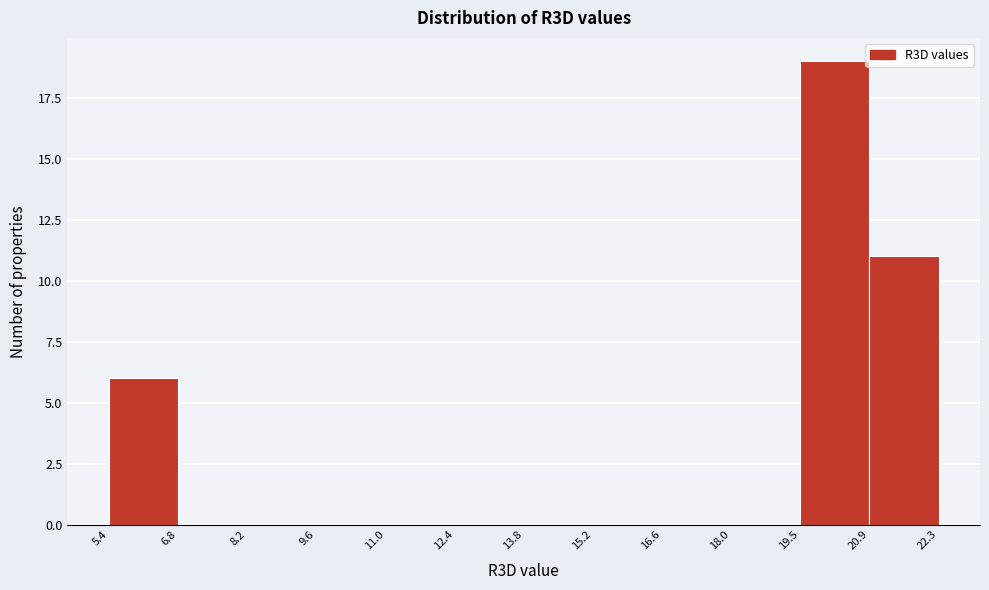

Reading left to right, transcribe this chart: for each bar, give the range it covers on the x-axis and its height. The values are not printed on the chart, so give them approximately, as read against the axis.

5.4 to 6.8: 6
6.8 to 8.2: 0
8.2 to 9.6: 0
9.6 to 11.0: 0
11.0 to 12.4: 0
12.4 to 13.8: 0
13.8 to 15.2: 0
15.2 to 16.6: 0
16.6 to 18.0: 0
18.0 to 19.5: 0
19.5 to 20.9: 19
20.9 to 22.3: 11